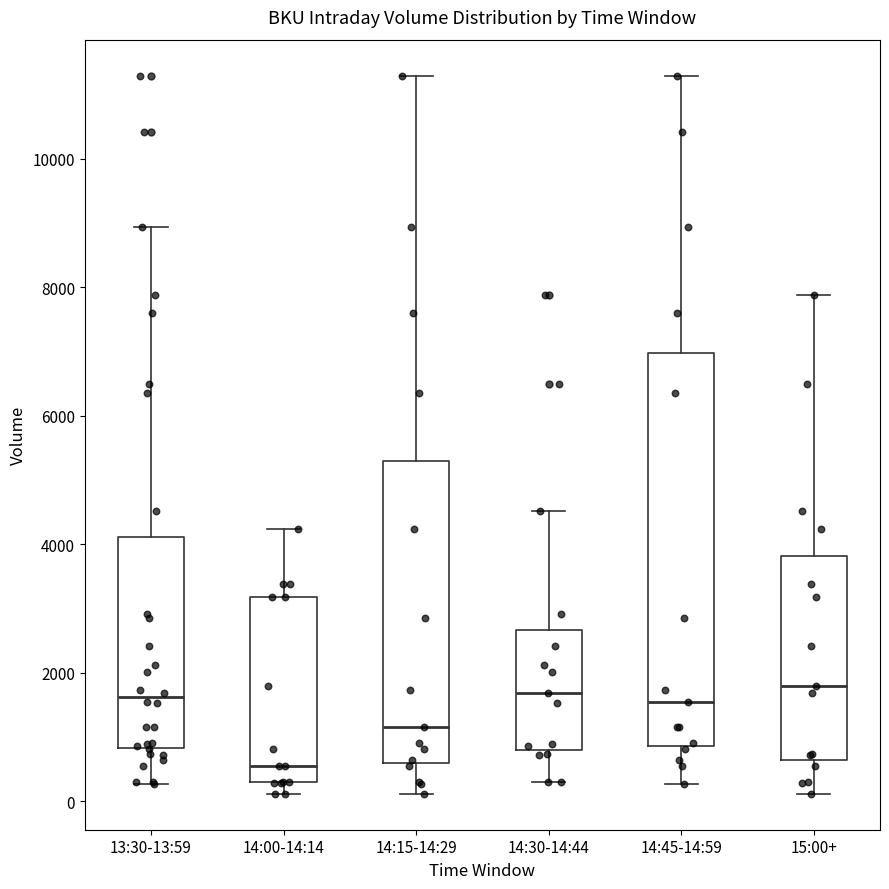

Reading left to right, transcribe this box plot: for each box, give where its median line is, the range the box spans, and where its two whiskers end, as read against the y-axis. The values are not printed on the chart, so give them approximately, as read against the axis.

13:30-13:59: median 1600, box 800 to 4200, whiskers 200 to 9000
14:00-14:14: median 600, box 200 to 3200, whiskers 200 (just below the box's lower edge) to 4200
14:15-14:29: median 1200, box 600 to 5200, whiskers 200 to 11200
14:30-14:44: median 1600, box 800 to 2600, whiskers 200 to 4600
14:45-14:59: median 1600, box 800 to 7000, whiskers 200 to 11200
15:00+: median 1800, box 600 to 3800, whiskers 200 to 7800